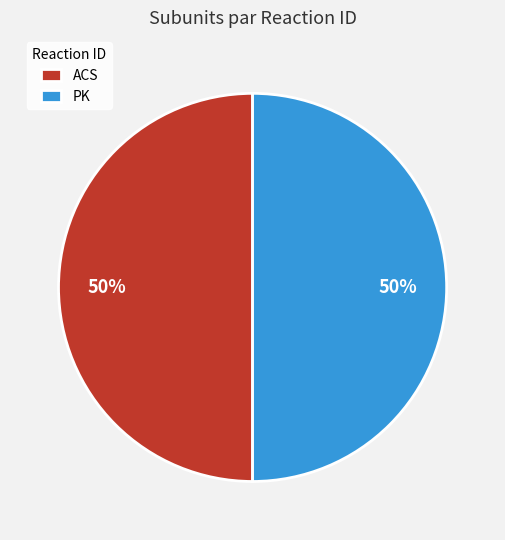

Do PK and ACS together represent more than half of the pie?

Yes